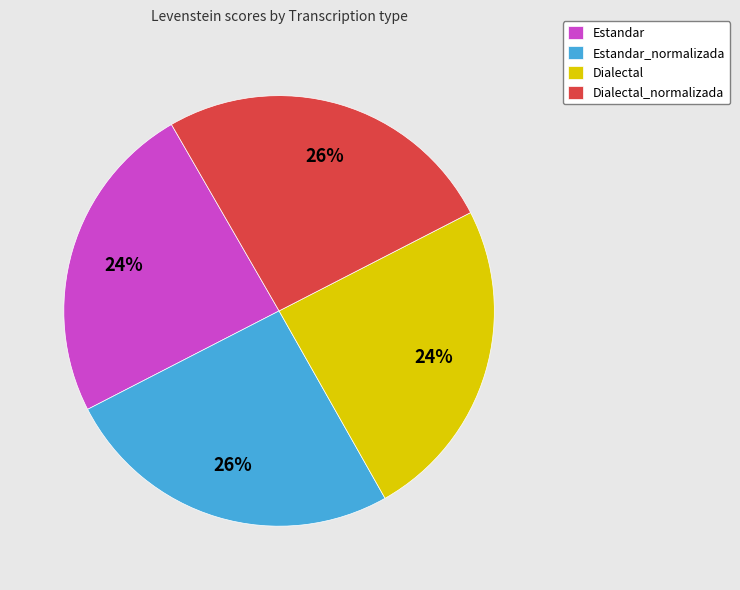

Does Dialectal_normalizada account for over 50% of the chart?

No